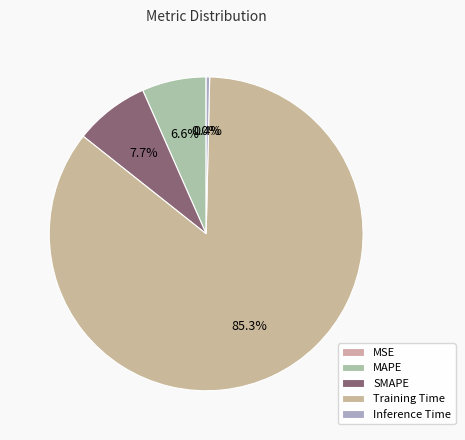

To the nearest percent, what is the combined percentage of Training Time and MSE?

85%